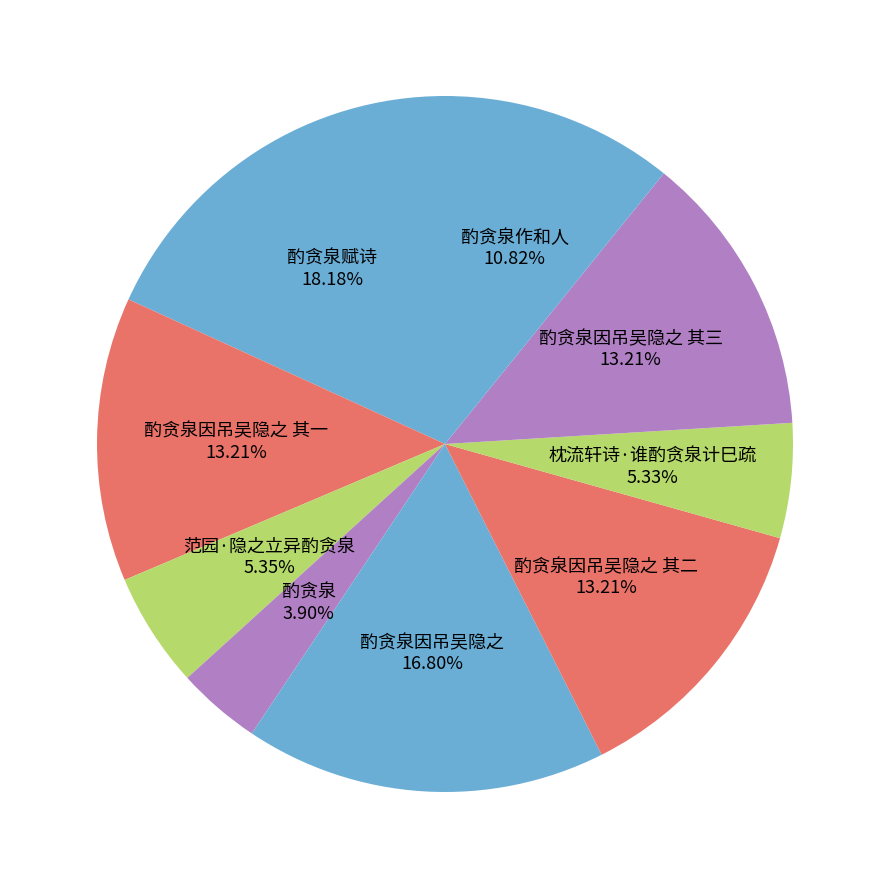

What percentage do 酌贪泉赋诗 and 酌贪泉因吊吴隐之 其三 together represent?

31.4%